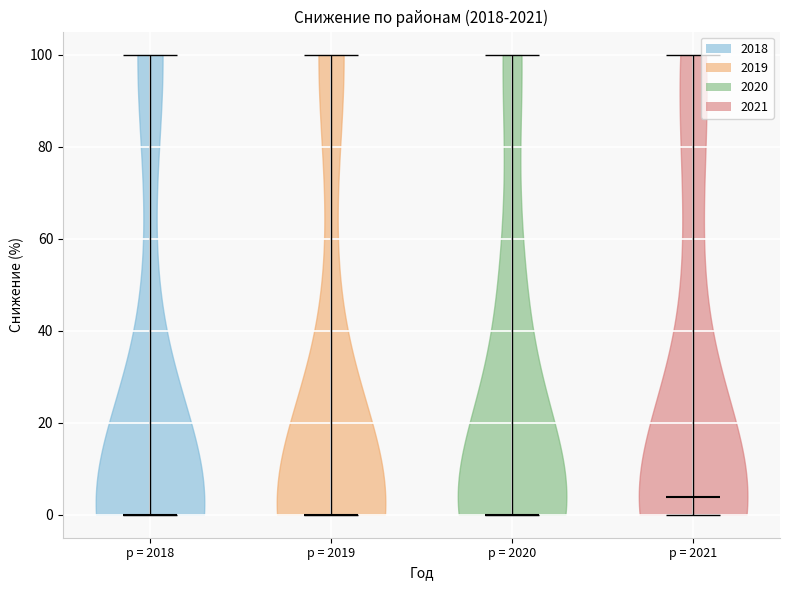

Reading left to right, read every violin against the y-axis: where its median line is, and the lowest and highest points it reaches. The values are not printed on the chart, so give them approximately, as read against the axis.

p = 2018: median line 0, lowest point 0, highest point 100
p = 2019: median line 0, lowest point 0, highest point 100
p = 2020: median line 0, lowest point 0, highest point 100
p = 2021: median line 4, lowest point 0, highest point 100